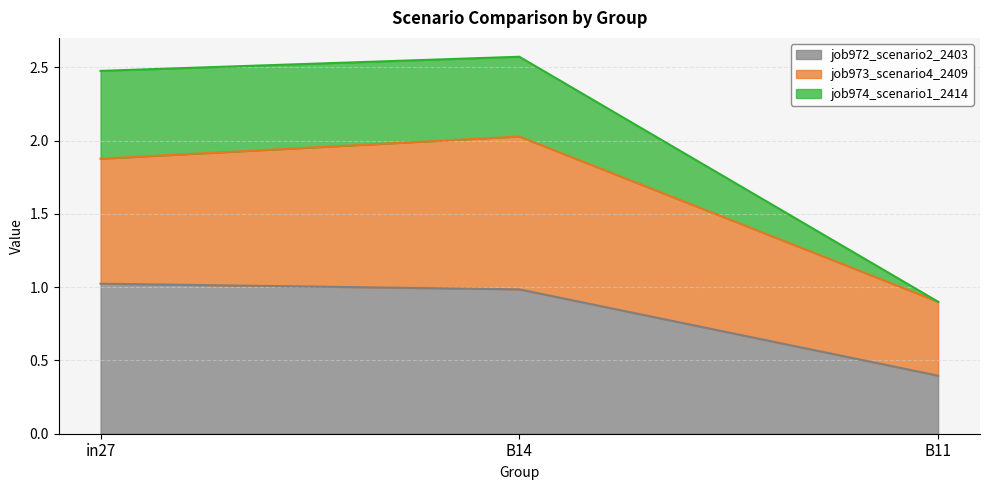

What is the total value across all series at in27?

2.5